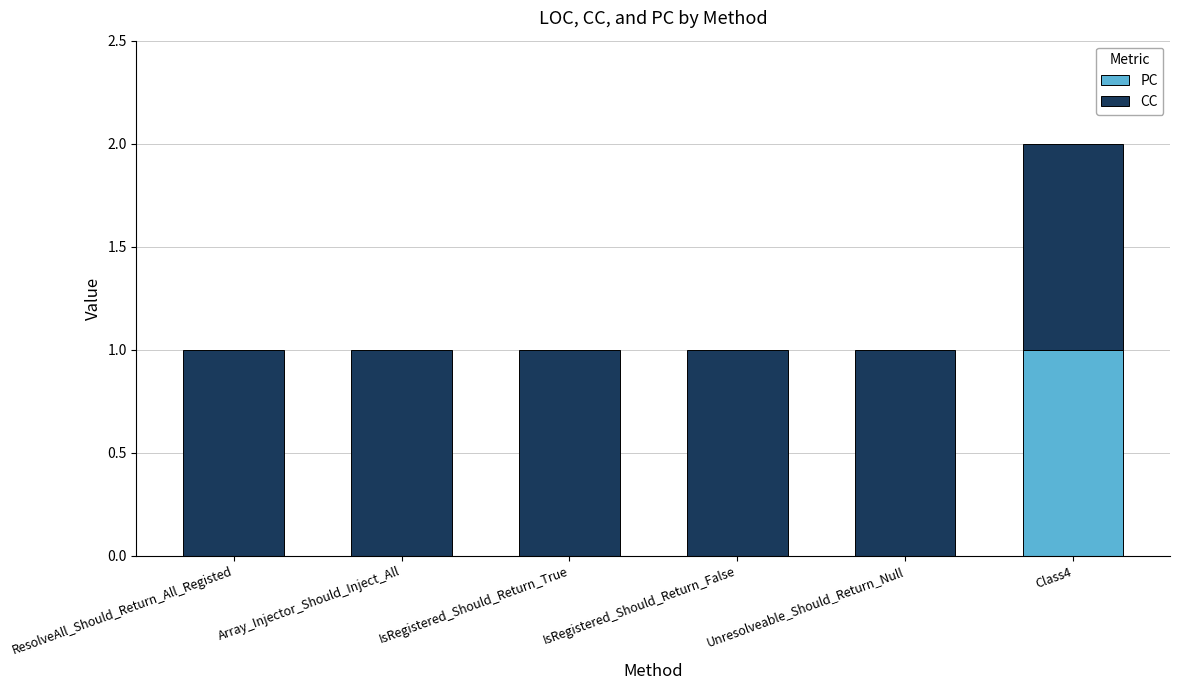

At which category is the sum across all series the highest?

Class4